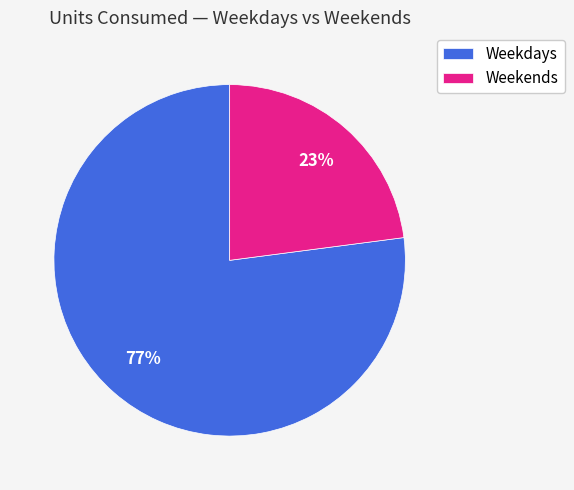

Does any single category account for the majority?

Yes